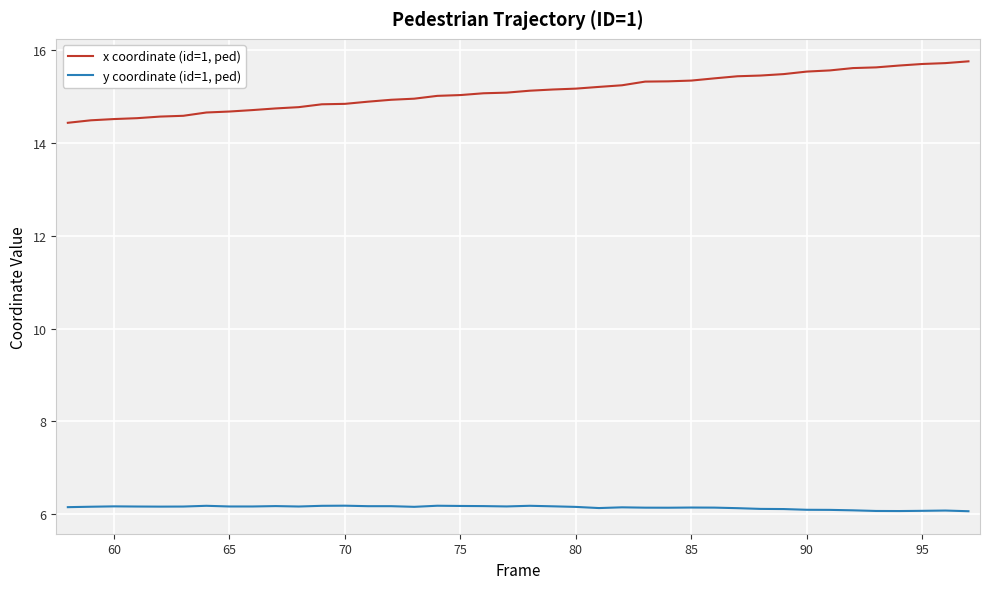

Count the number of categories in the chart.

40